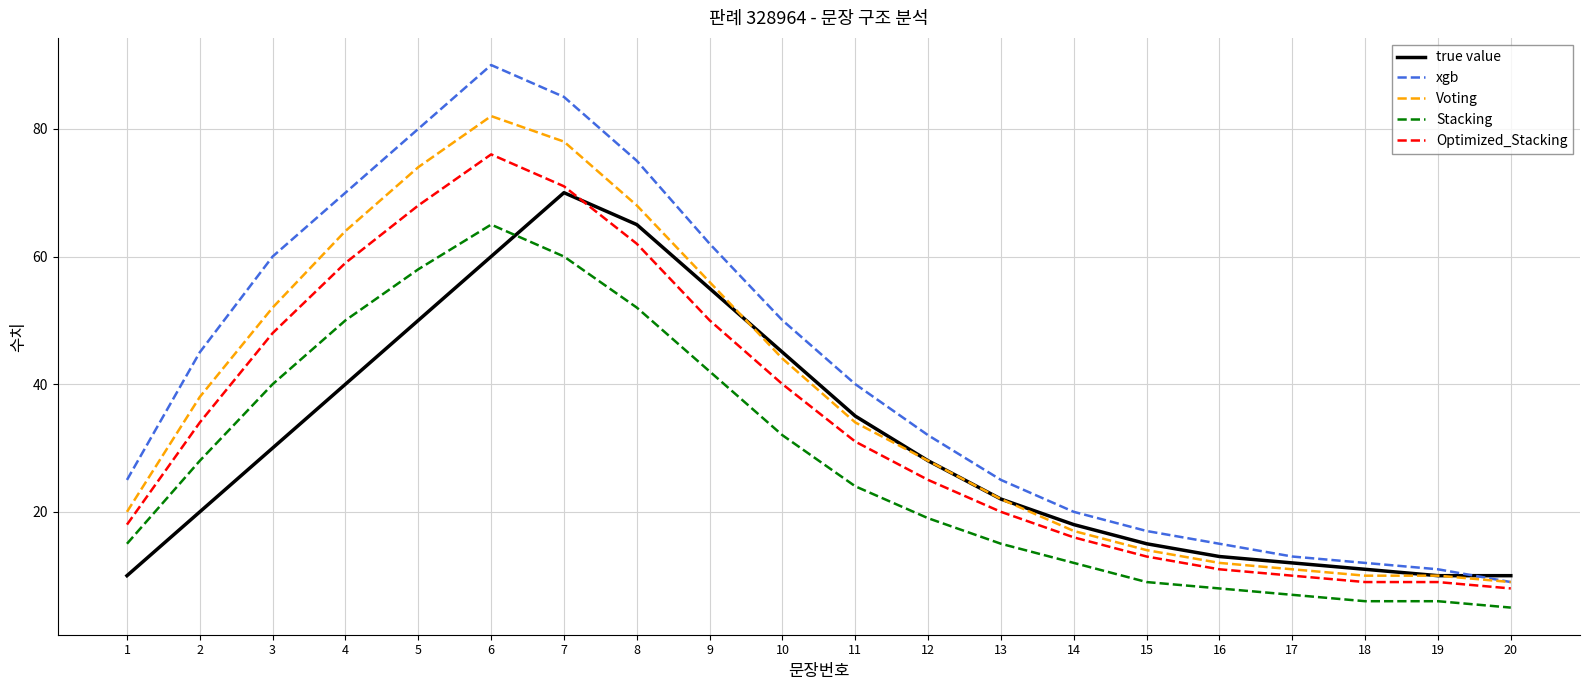

Does the chart have visible grid lines?

Yes